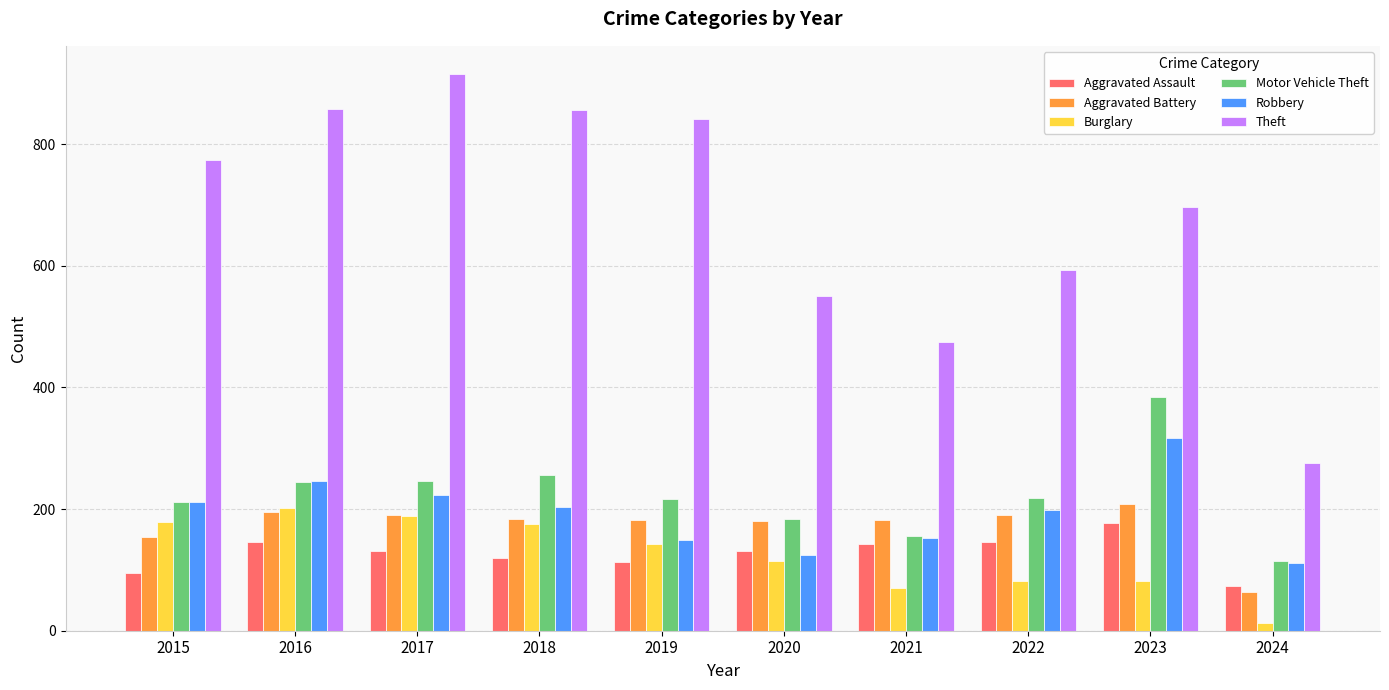

What is the sum of the Robbery values at 2020 and 2019?

274